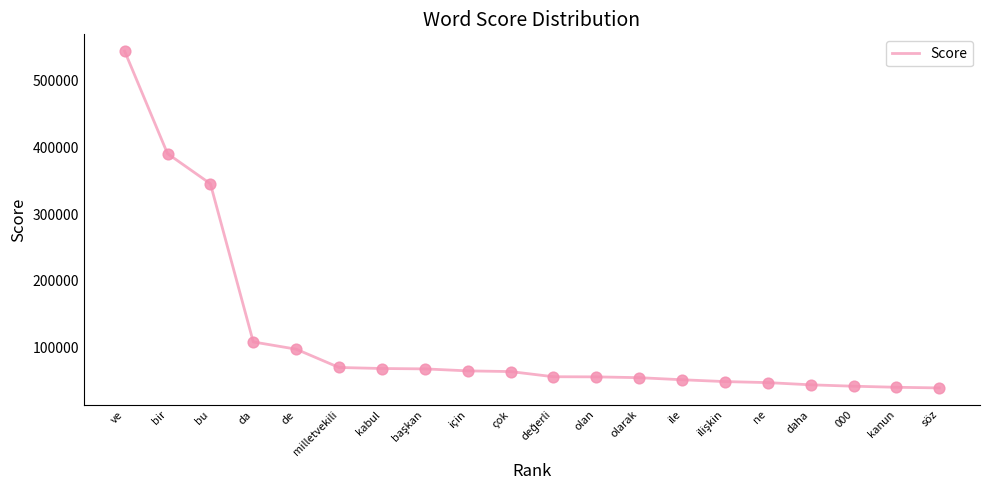

What is the change in value from olan to 000?

-13966